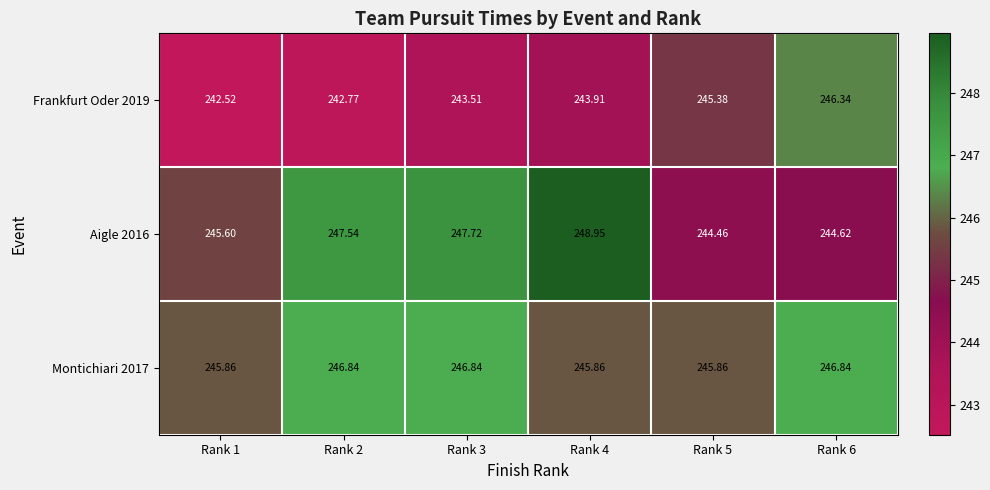

Is the value of Frankfurt Oder 2019 at Rank 6 greater than the value of Montichiari 2017 at Rank 2?

No